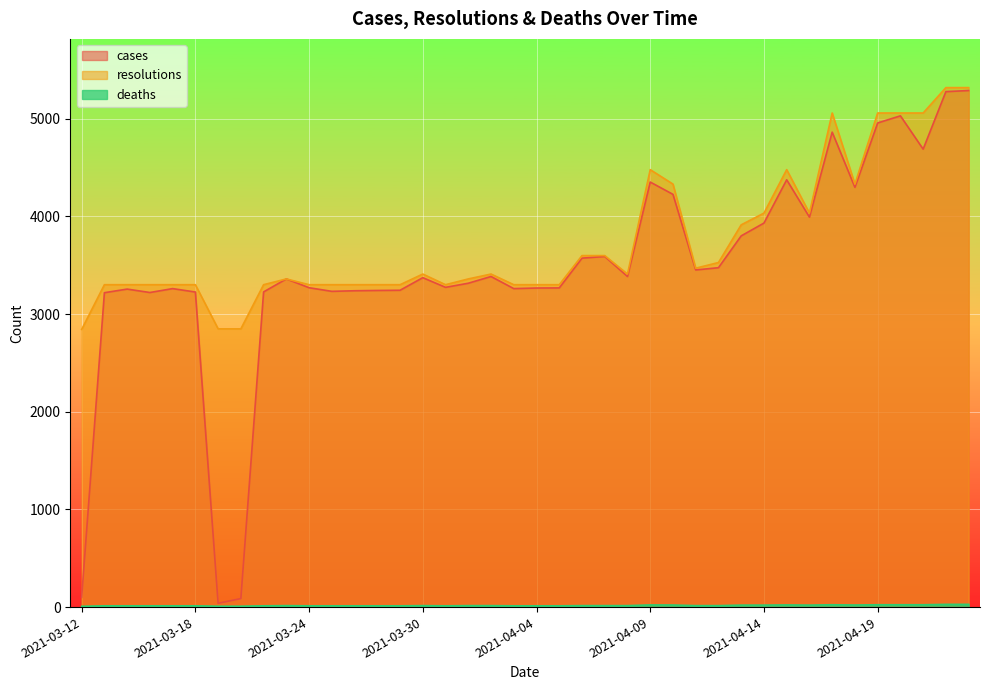

What position from the left is 2021-04-13?

30